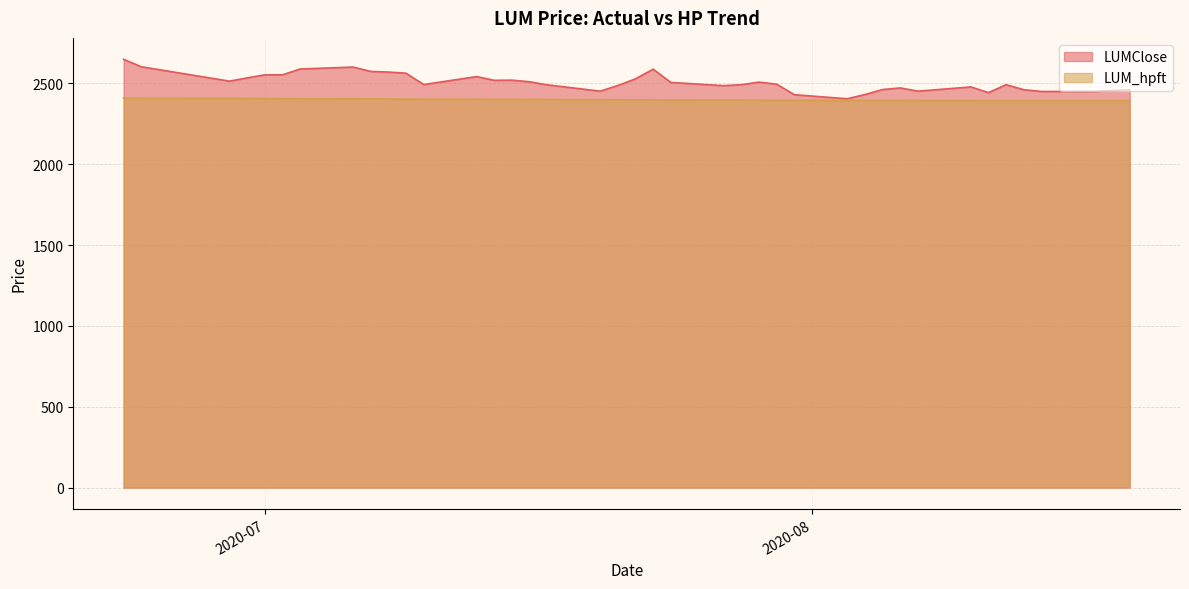

The LUMClose series shows 2487.0 at 2020-07-21. True or false?

True